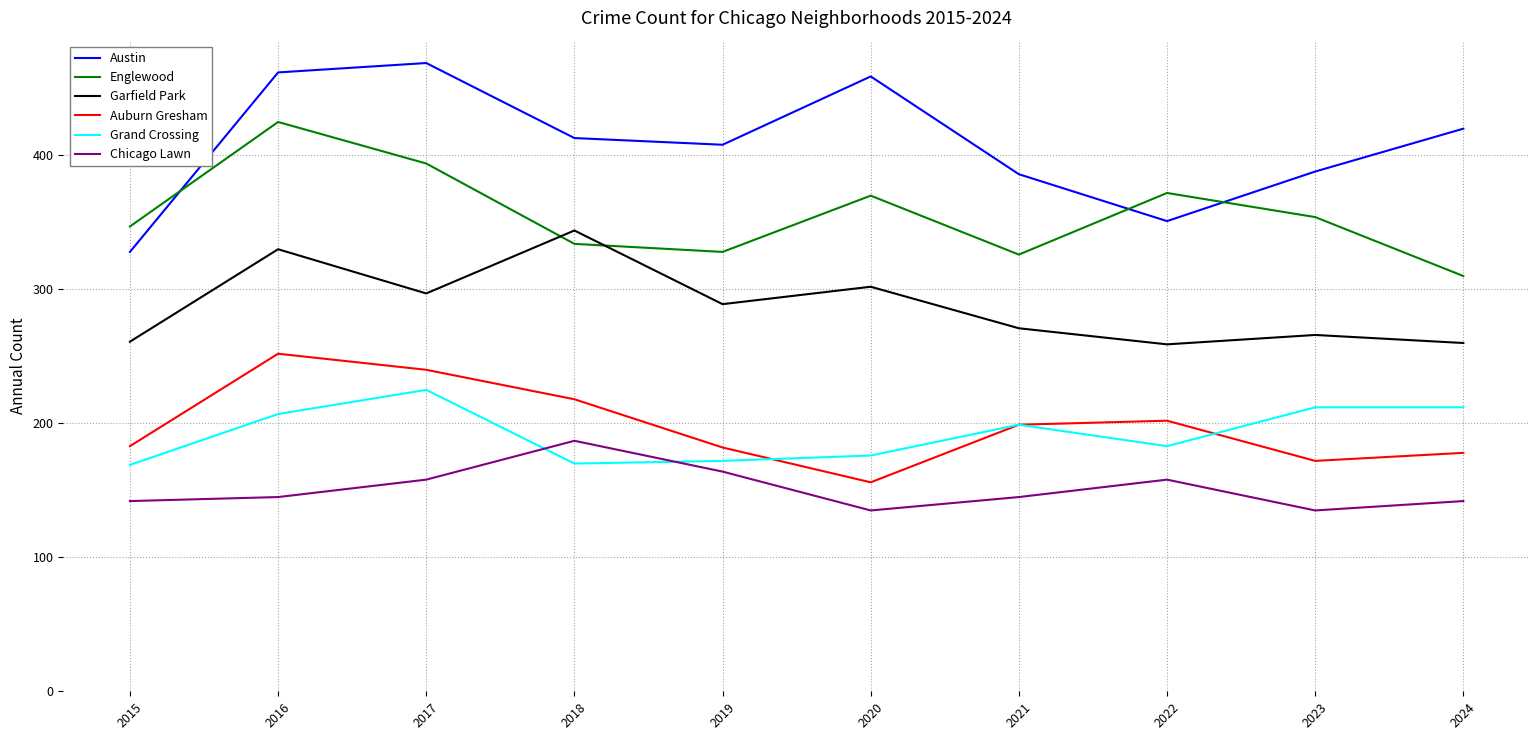

The Grand Crossing series shows 89 at 2024. True or false?

False